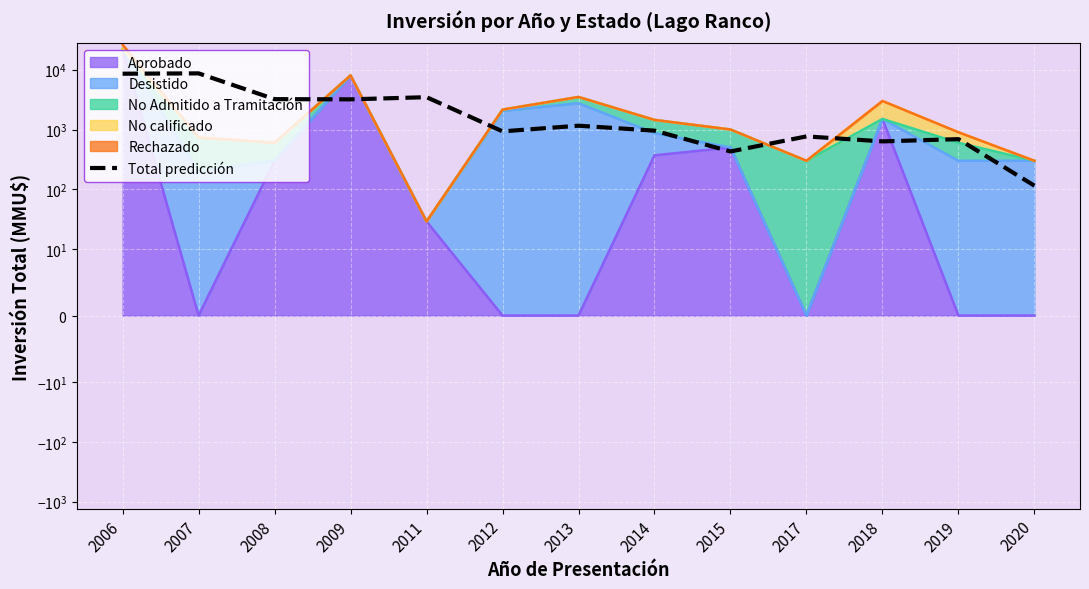

Does the chart display data point markers on the line(s)?

No